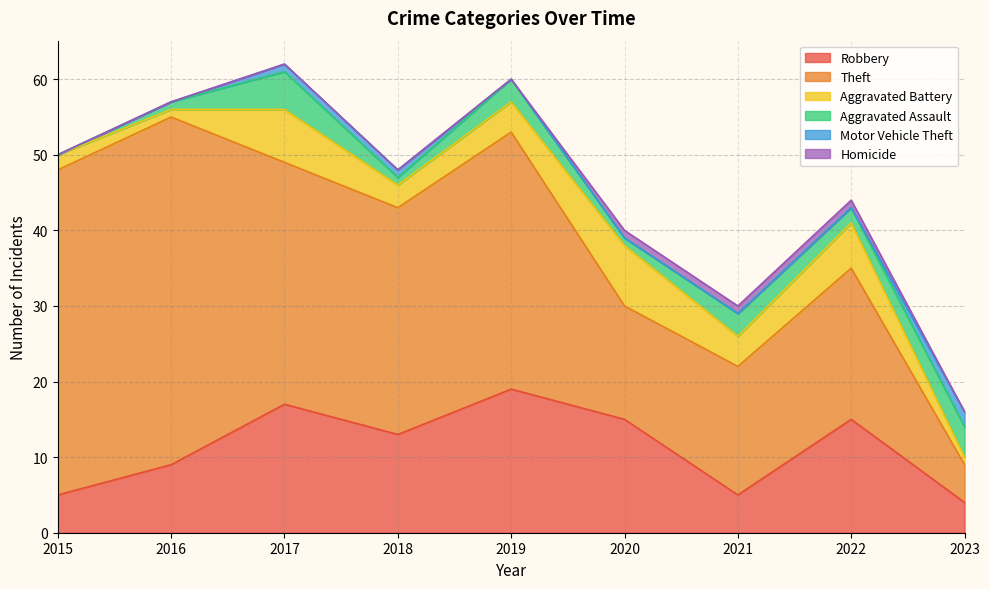

At which category does Aggravated Battery reach its first local peak?

2017